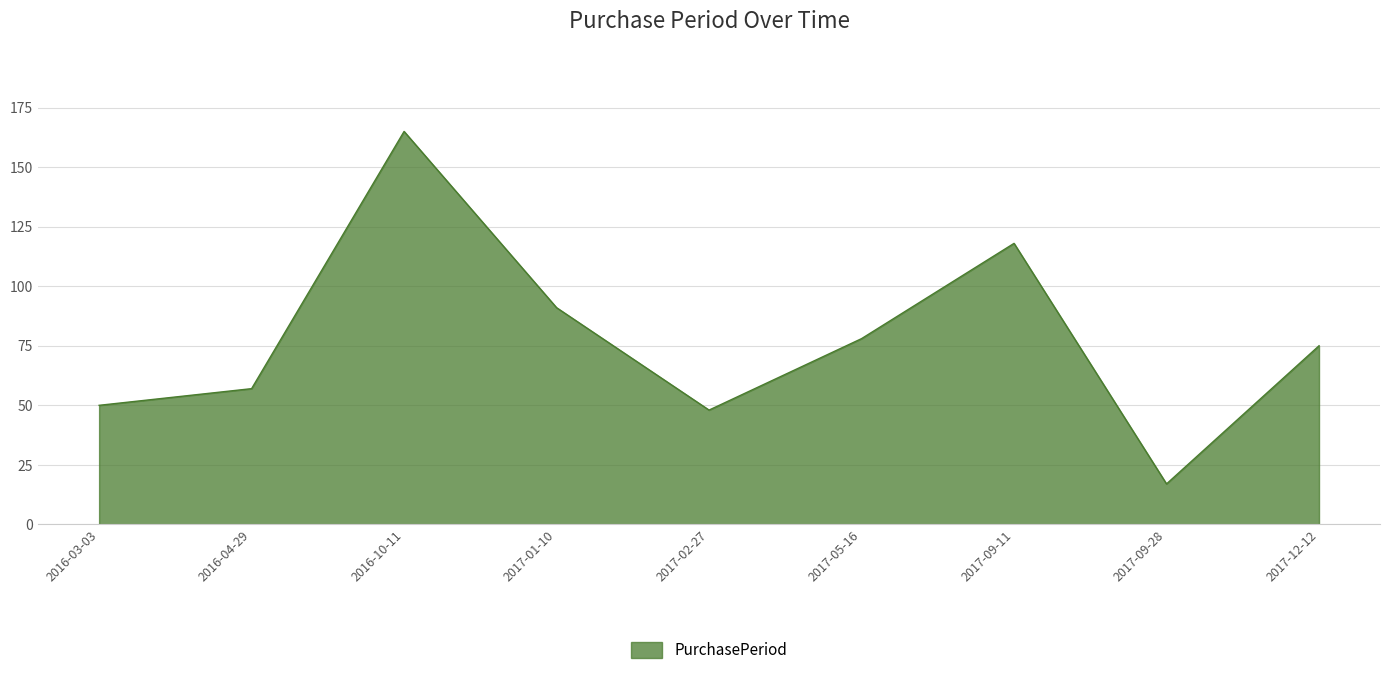

List the labels in order of value, largest first.

2016-10-11, 2017-09-11, 2017-01-10, 2017-05-16, 2017-12-12, 2016-04-29, 2016-03-03, 2017-02-27, 2017-09-28